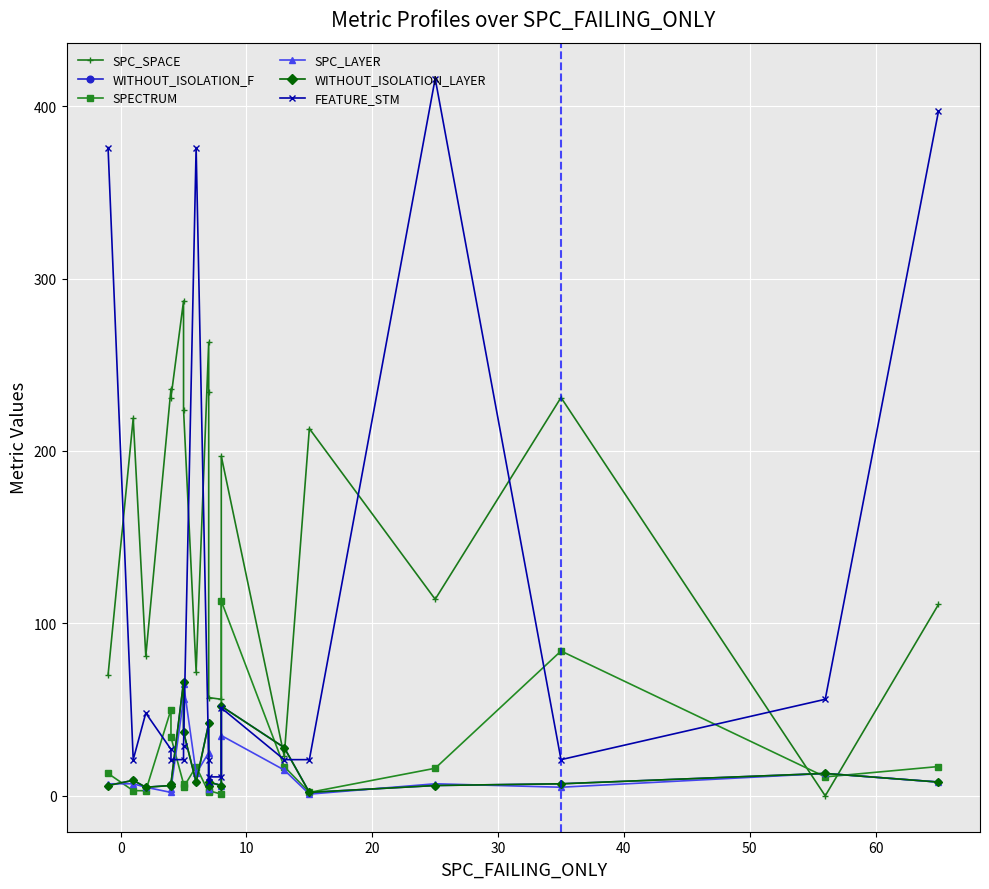

What is the maximum value shown in the chart?

416